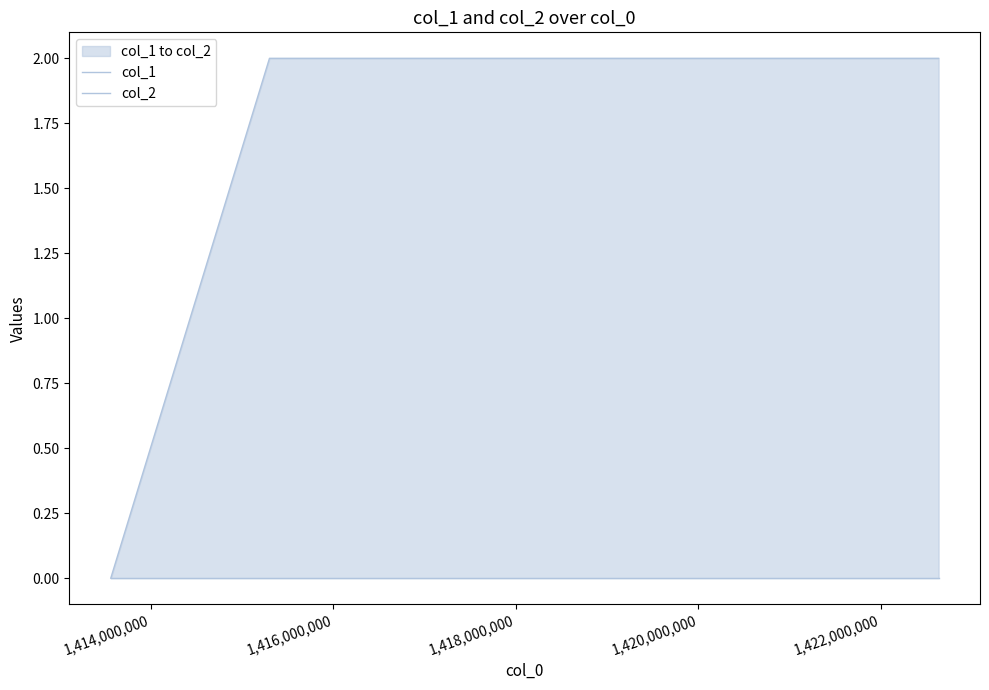

Is the value of col_2 at 1,414,000,000 greater than the value of col_1 at 1,416,000,000?

No